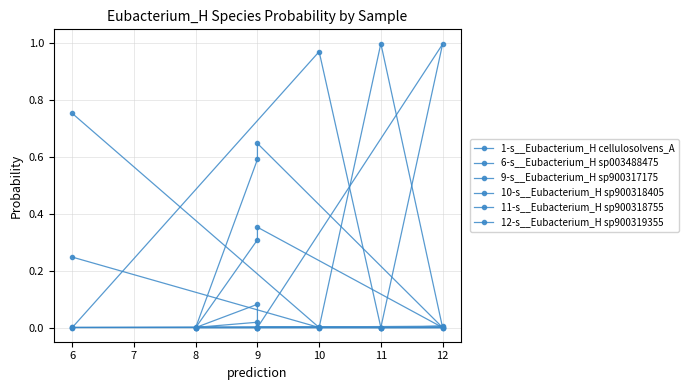

What is the total value across all series at 11?

1.0